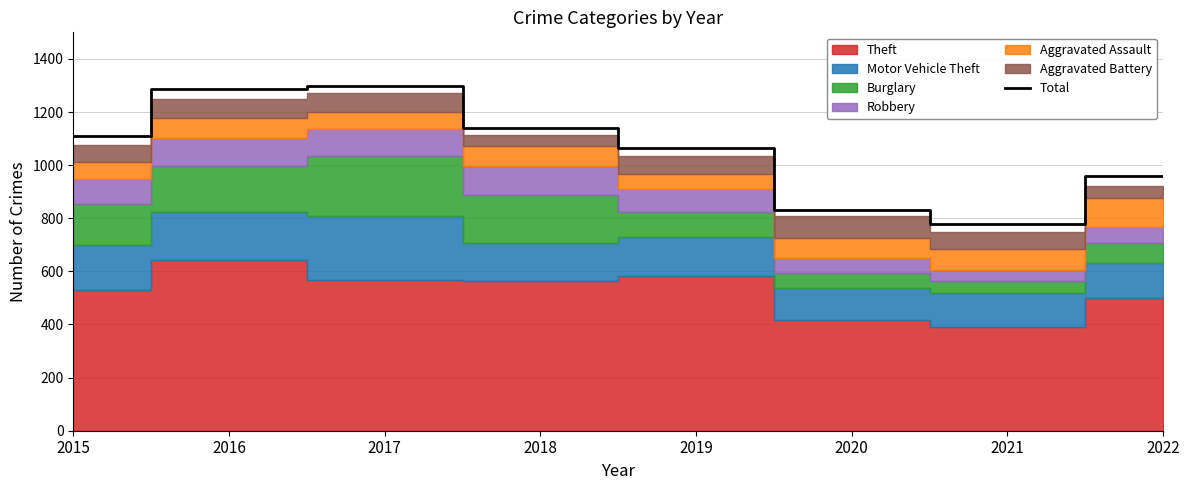

Is it true that the value at 2022 is 229?

False